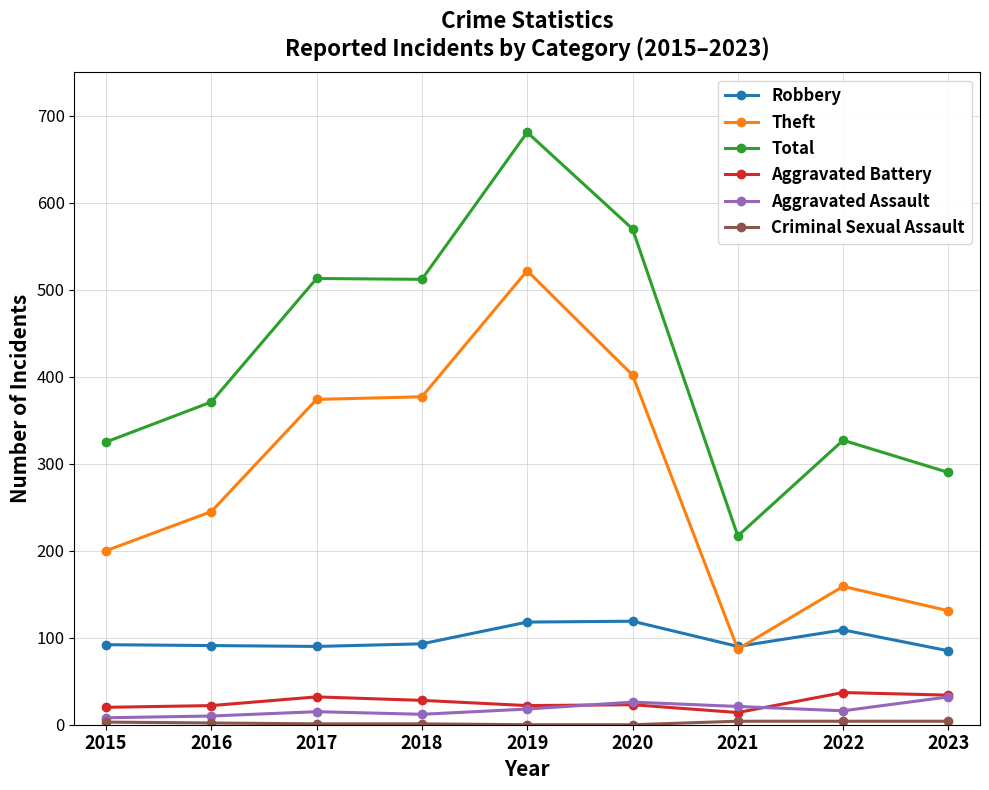

Is the value of Robbery at 2017 greater than the value of Theft at 2020?

No